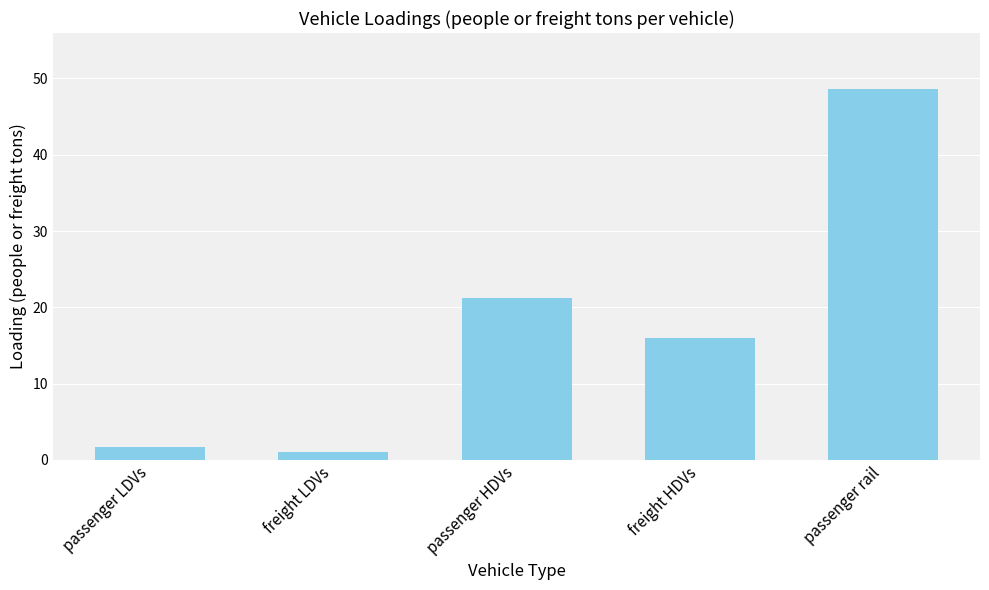

Rank the categories by value from lowest to highest.

freight LDVs, passenger LDVs, freight HDVs, passenger HDVs, passenger rail